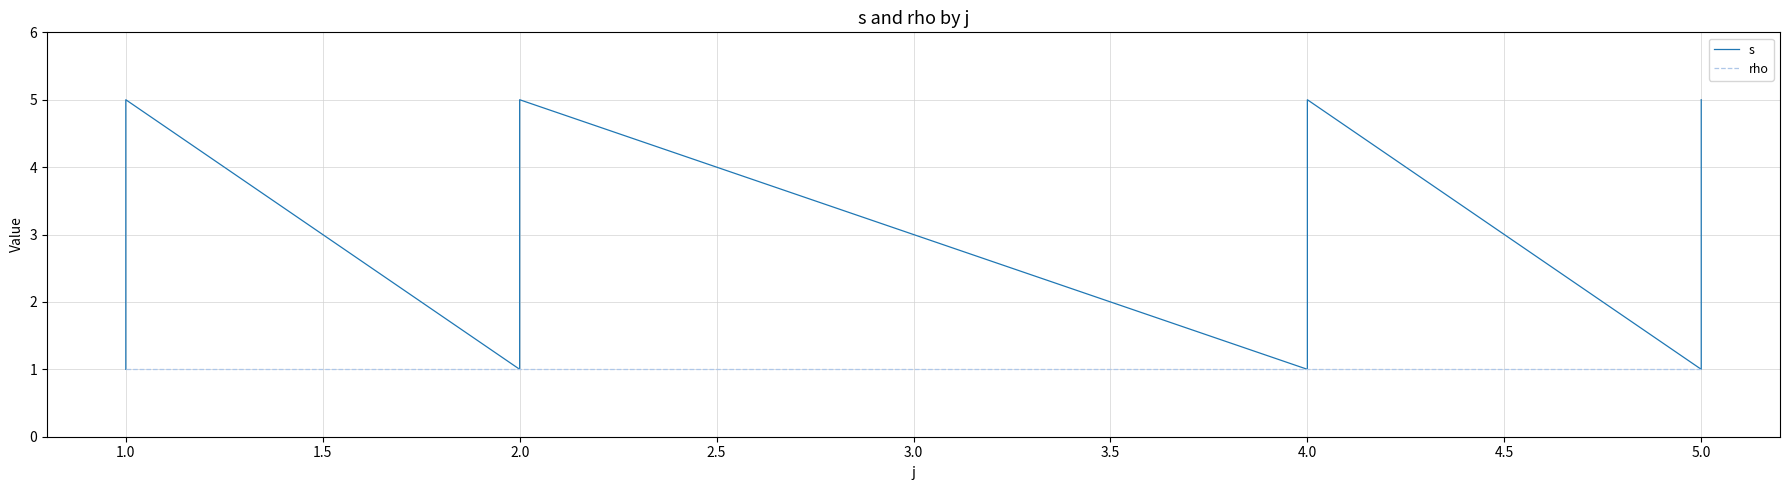

What are all the series names shown in the legend?

s, rho